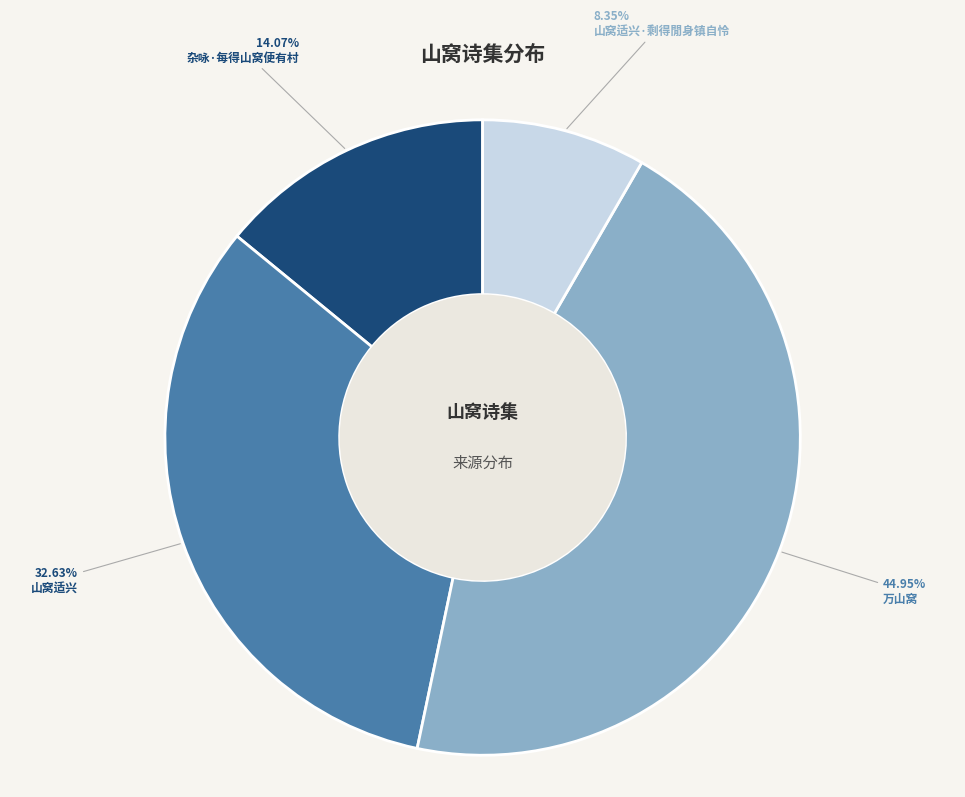

True or false: 杂咏·每得山窝便有村 accounts for 26% of the total.

False